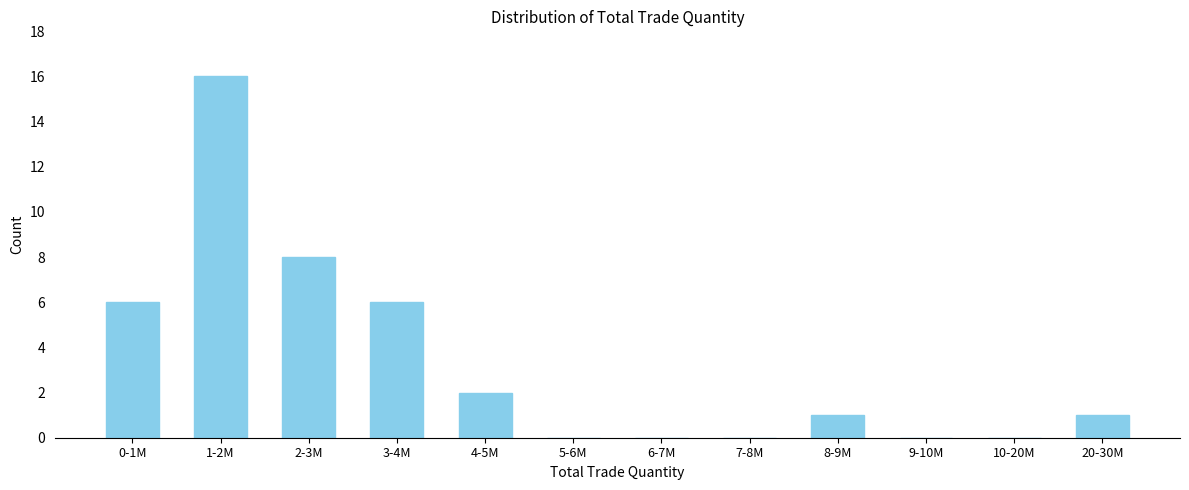

Reading left to right, transcribe all the data shown in this chart.

0-1M=6	1-2M=16	2-3M=8	3-4M=6	4-5M=2	5-6M=0	6-7M=0	7-8M=0	8-9M=1	9-10M=0	10-20M=0	20-30M=1